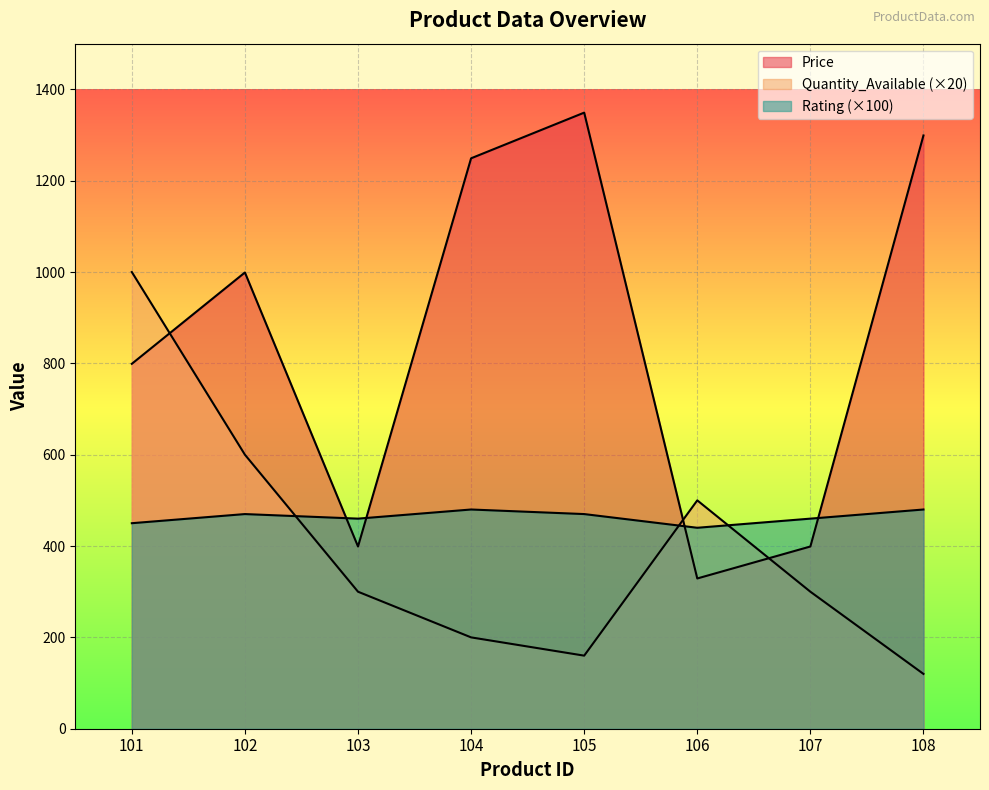

At which category does Rating reach its first local valley?

103